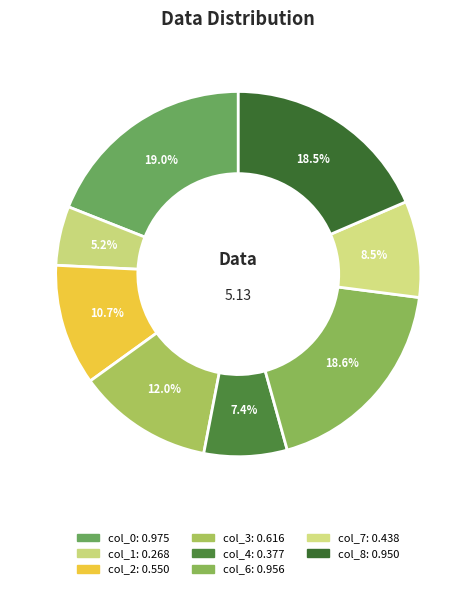

Count the number of slices in the pie.

8